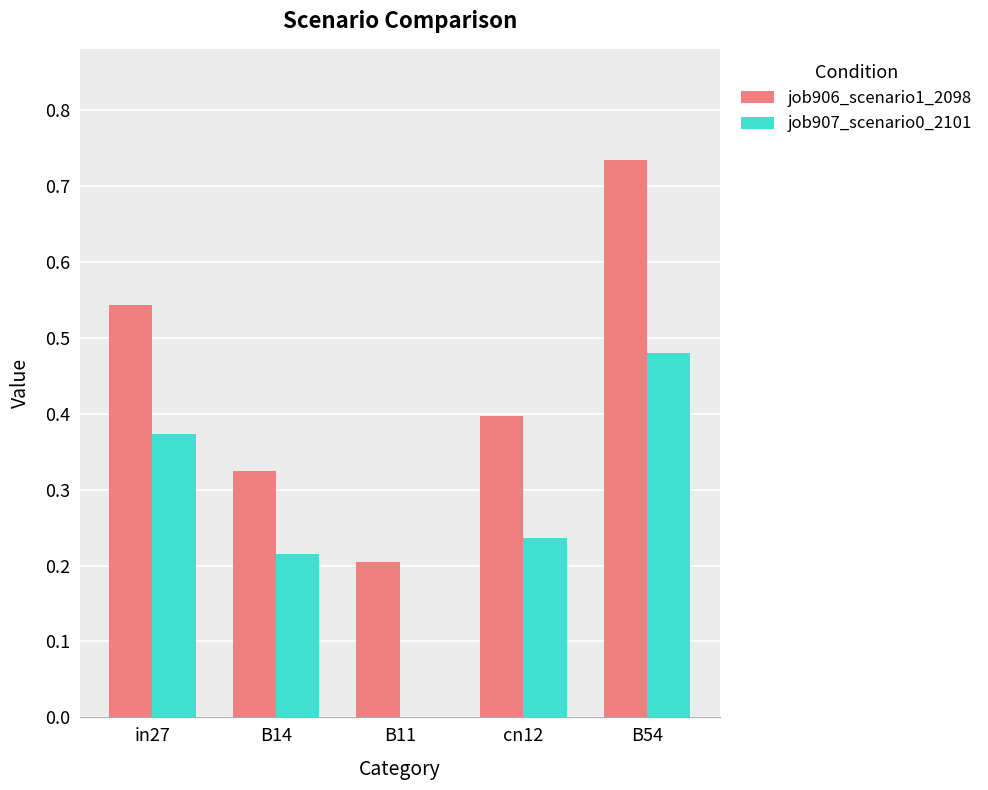

Which series changed the most between cn12 and B54?

job906_scenario1_2098